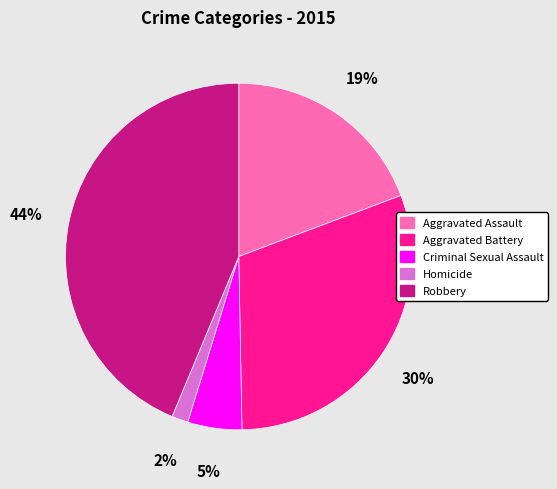

To the nearest percent, what is the average slice percentage?

20%